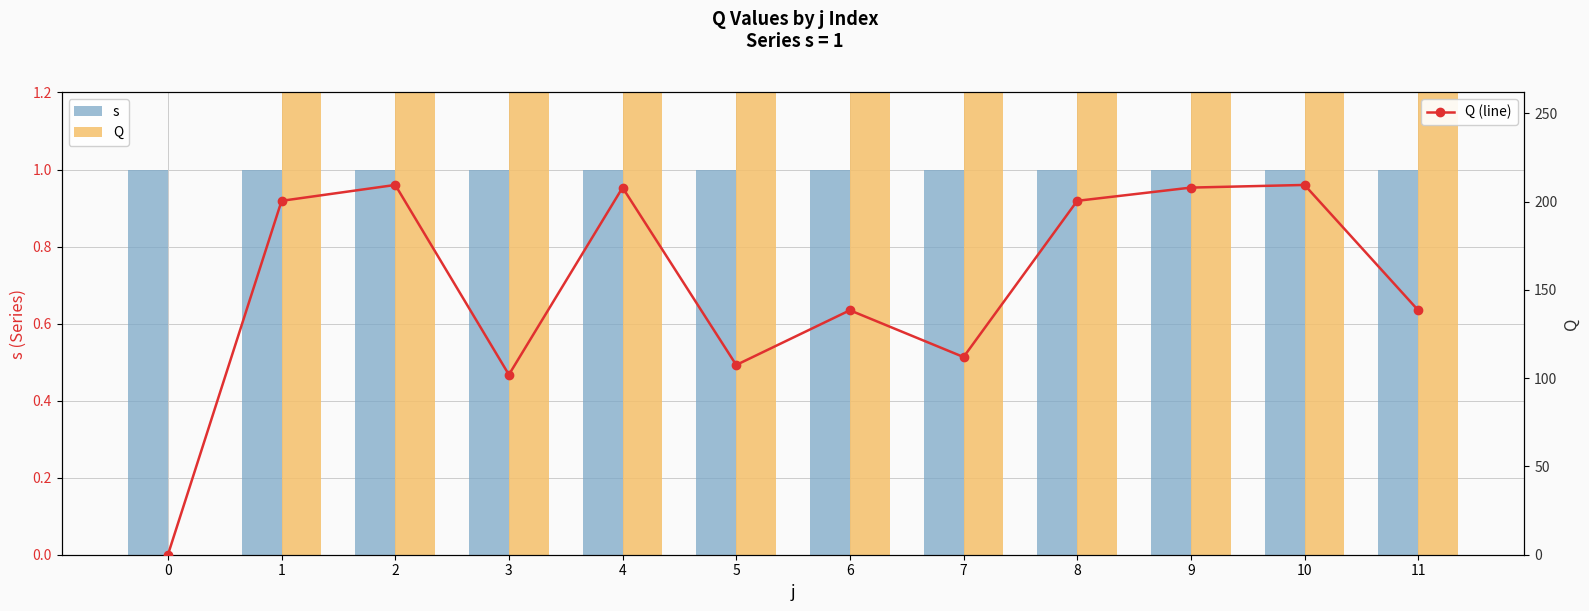

Which has a higher value, 3 or 6?

3